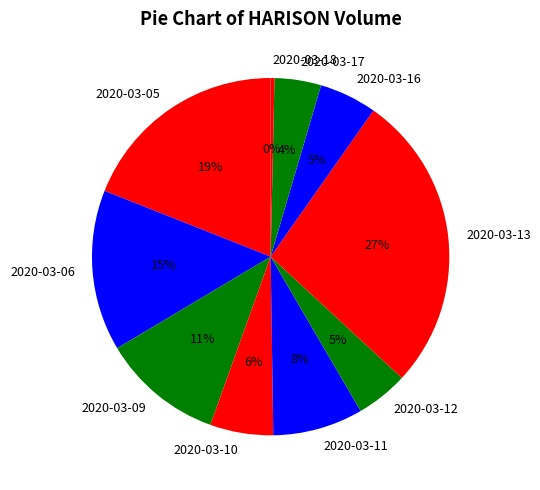

Count the number of slices in the pie.

10